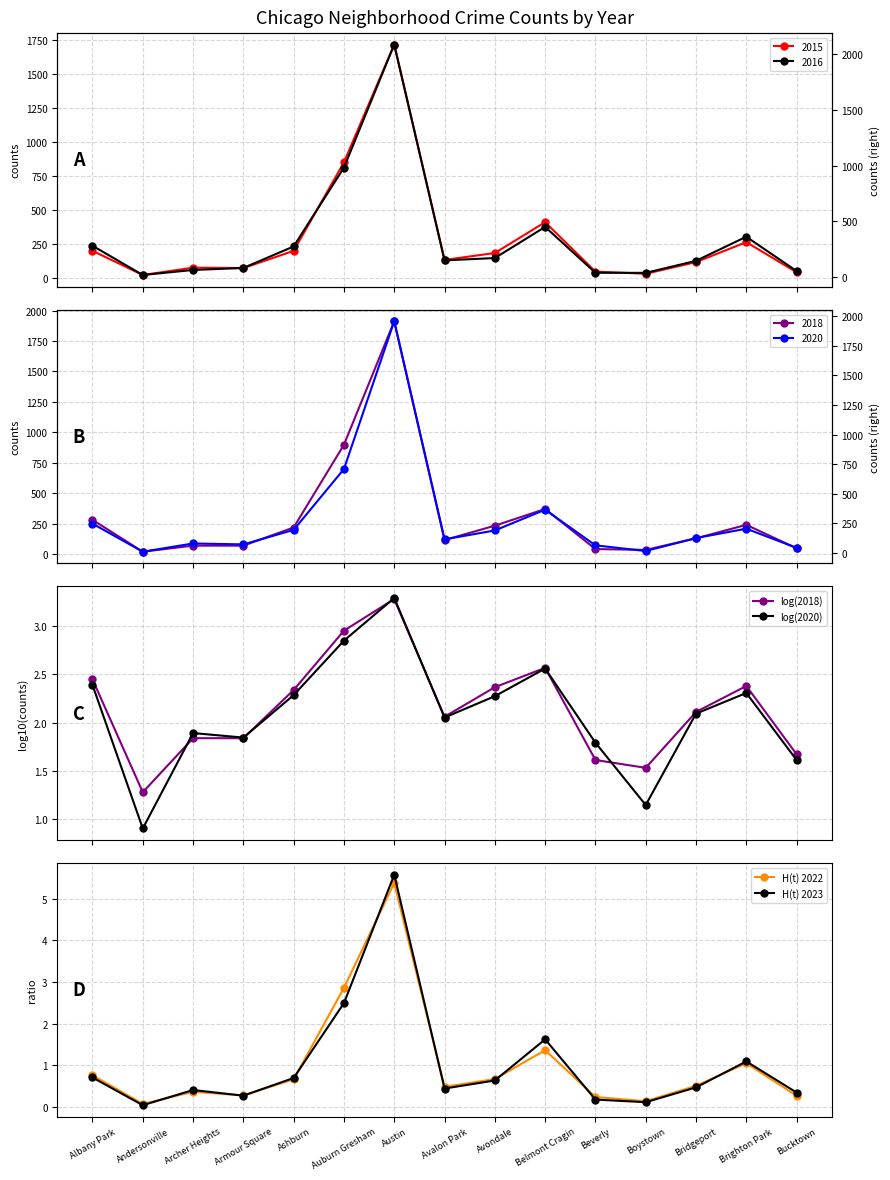

What is the total value across all series at Avondale?

5.9